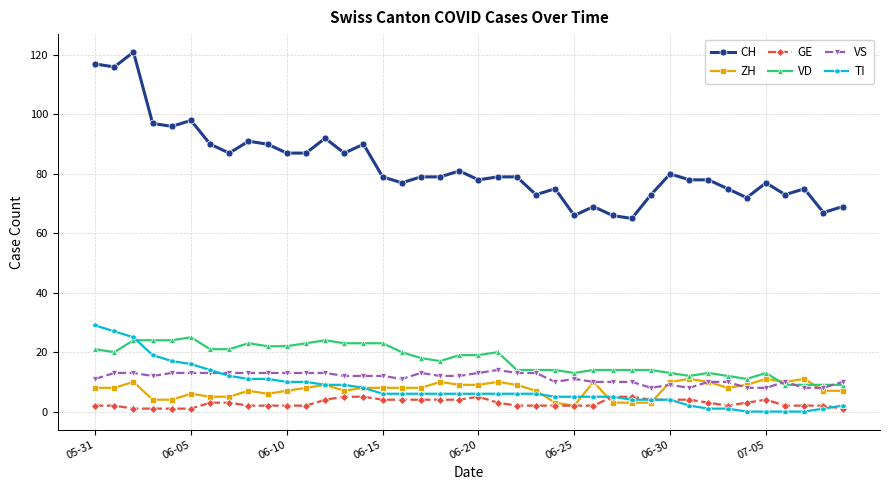

True or false: CH and TI intersect in this chart.

False